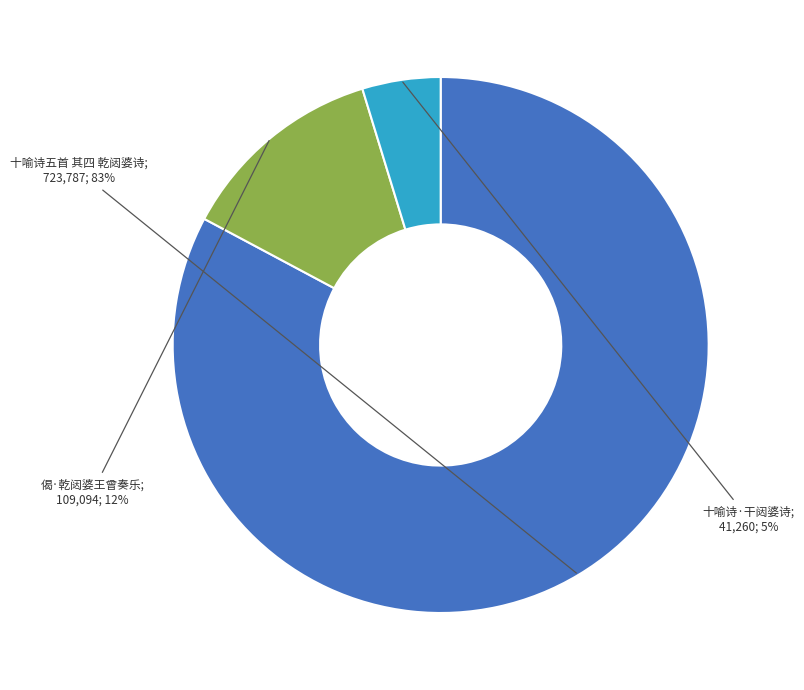

How many slices are in this pie chart?

3